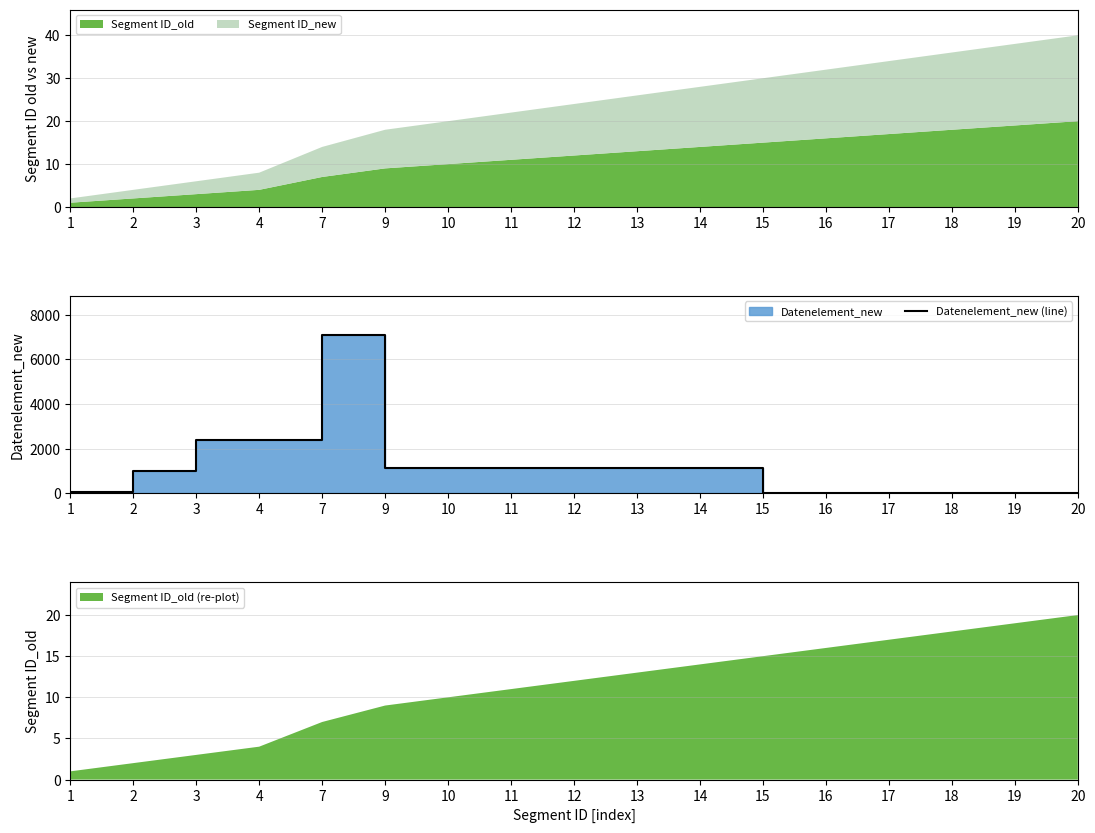

Rank the categories by value from lowest to highest.

15, 16, 17, 18, 19, 20, 1, 2, 9, 10, 11, 12, 13, 14, 3, 4, 7